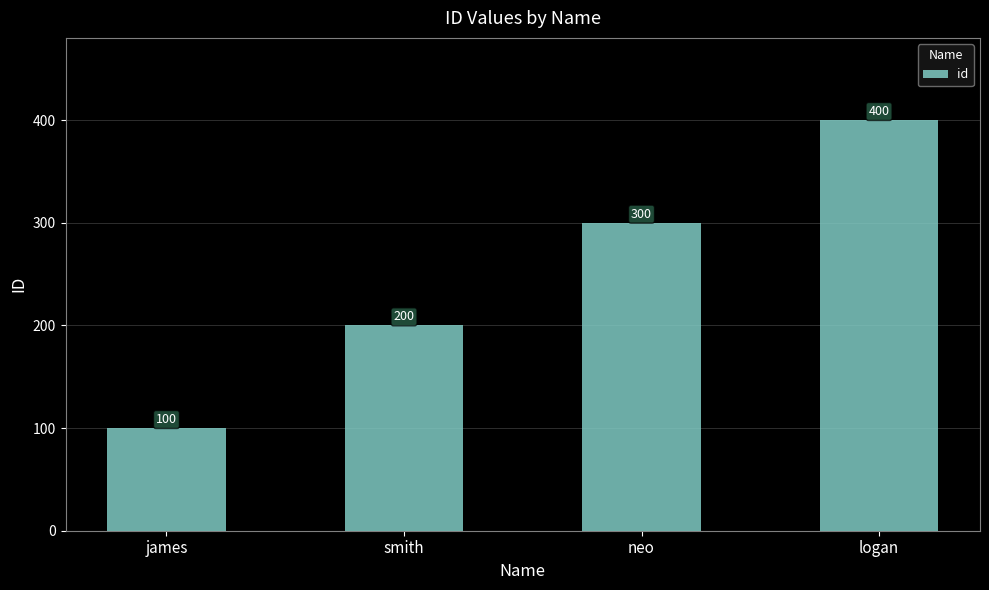

What is the value of the 2nd bar from the left?

200